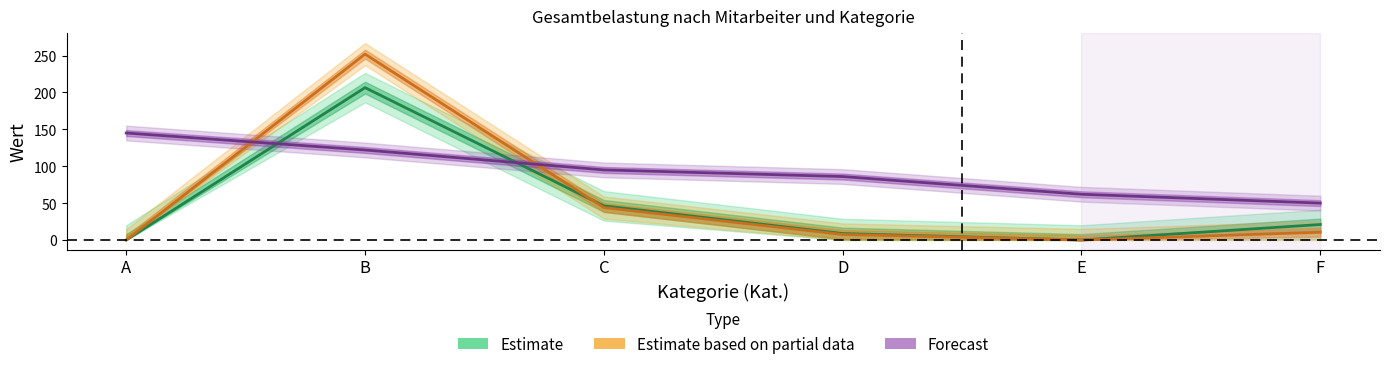

After their last crossing, which series has the higher values: Forecast or Estimate?

Forecast